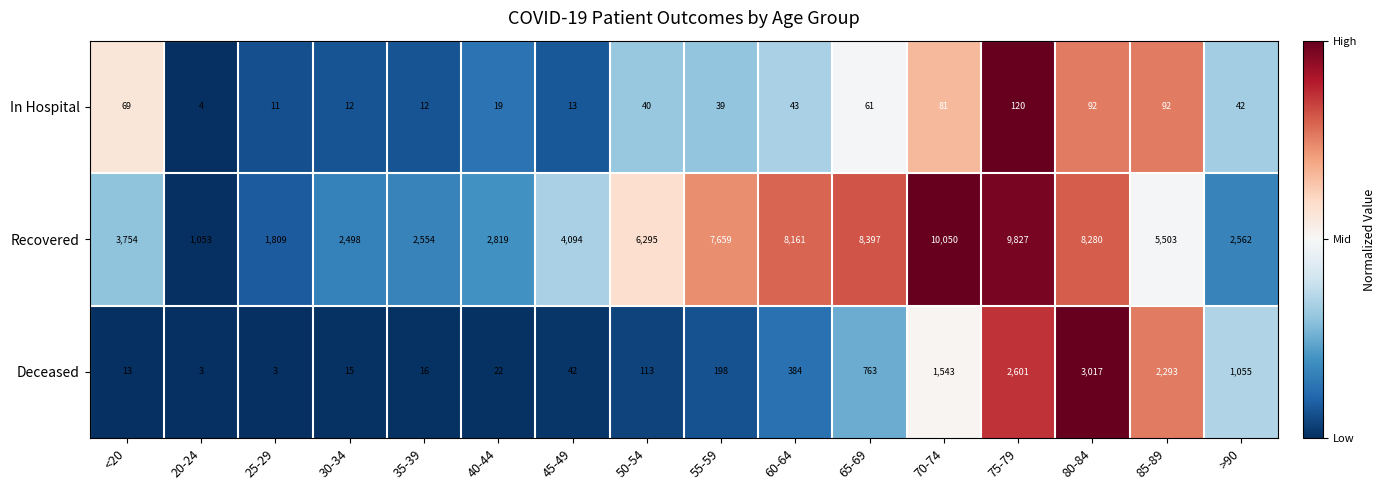

Where is In Hospital nearest to the value 62?

65-69